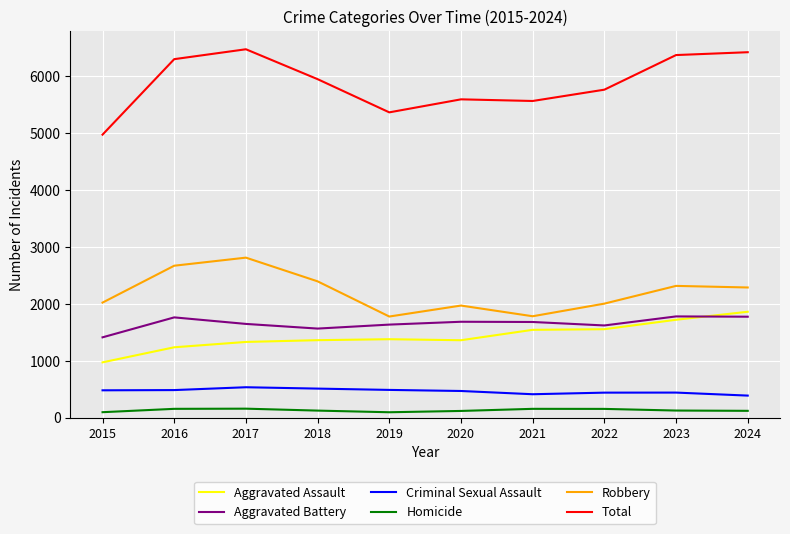

What is the minimum value shown in the chart?

93